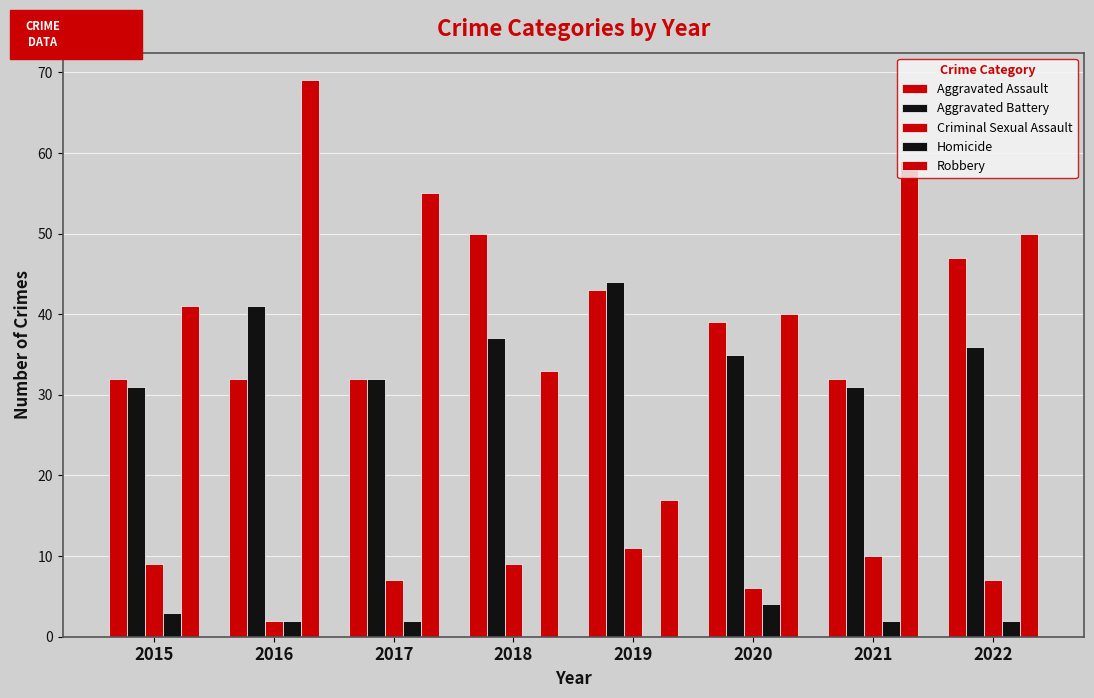

How many Aggravated Assault values are between 32 and 47?

7